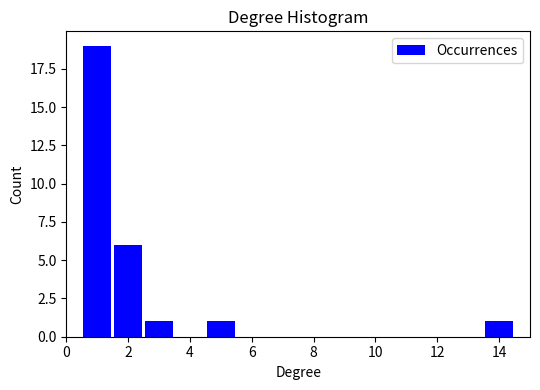

What is the height of the bar covering 0.5 to 1.5 on the x-axis? Neither the bar edges nor the heights are printed on the chart, so give them approximately, as read against the axes.

19